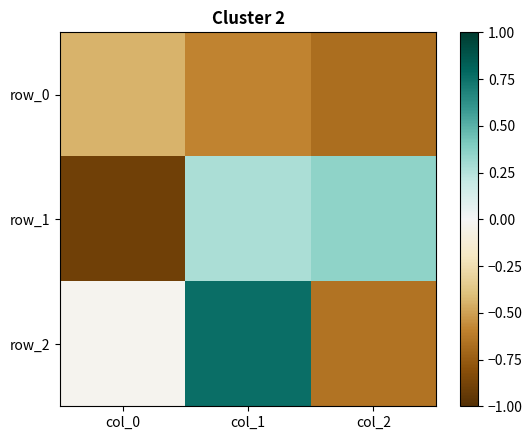

Reading left to right, extract all data points from this chart.

row_0: -0.4	-0.6	-0.7
row_1: -0.9	0.3	0.4
row_2: -0.0	0.8	-0.7